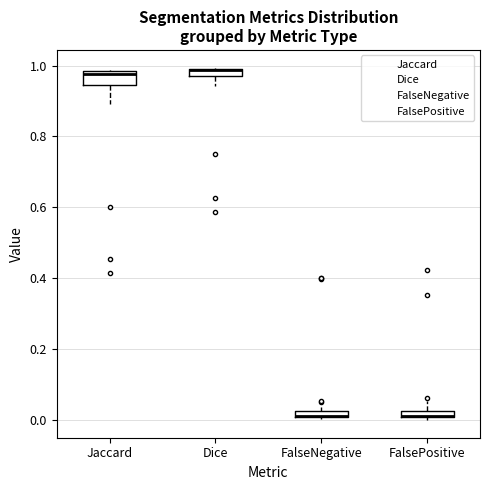

Where is the upper edge of the box for FalsePositive on the y-axis? The values are not printed on the chart, so give them approximately, as read against the axis.

0.02